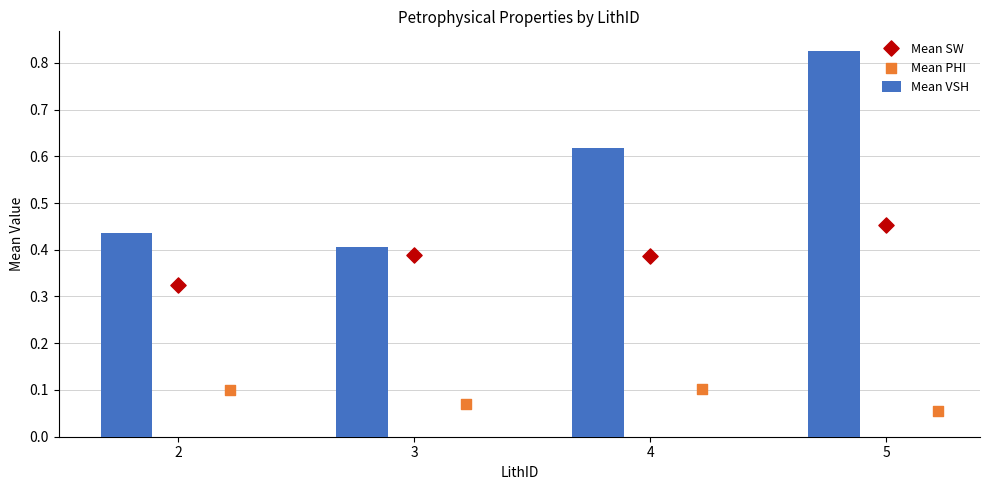

Which series contains the highest Y value?

Mean VSH